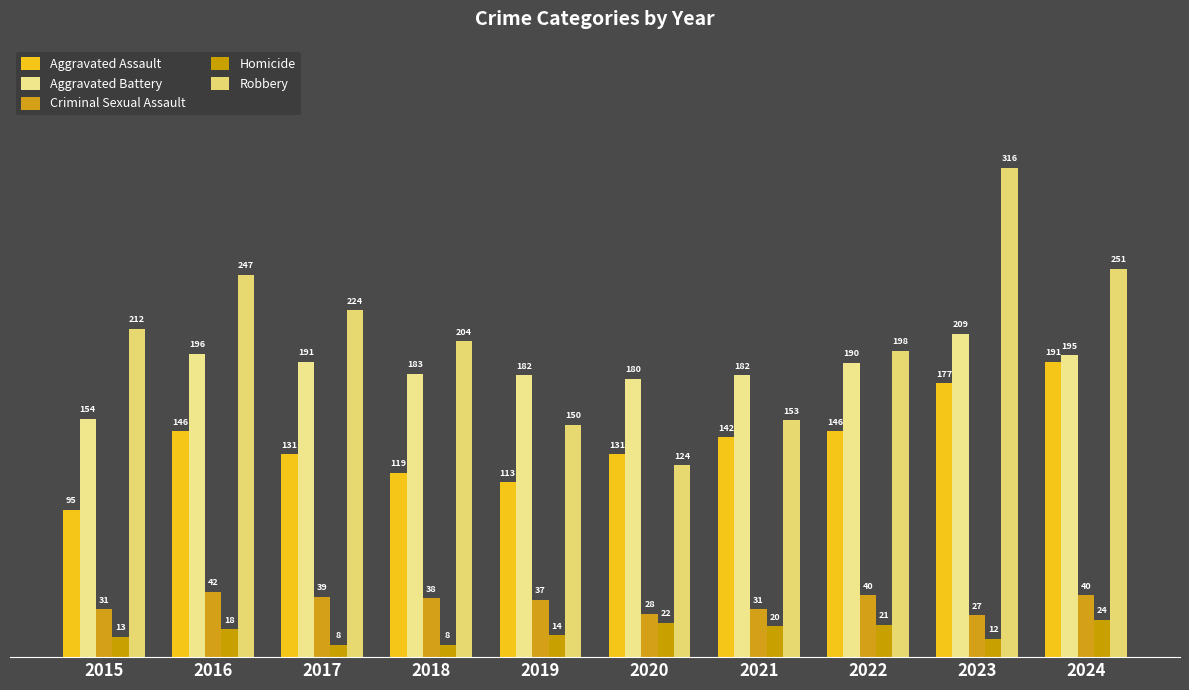

What is the sum of all Aggravated Assault values?

1391